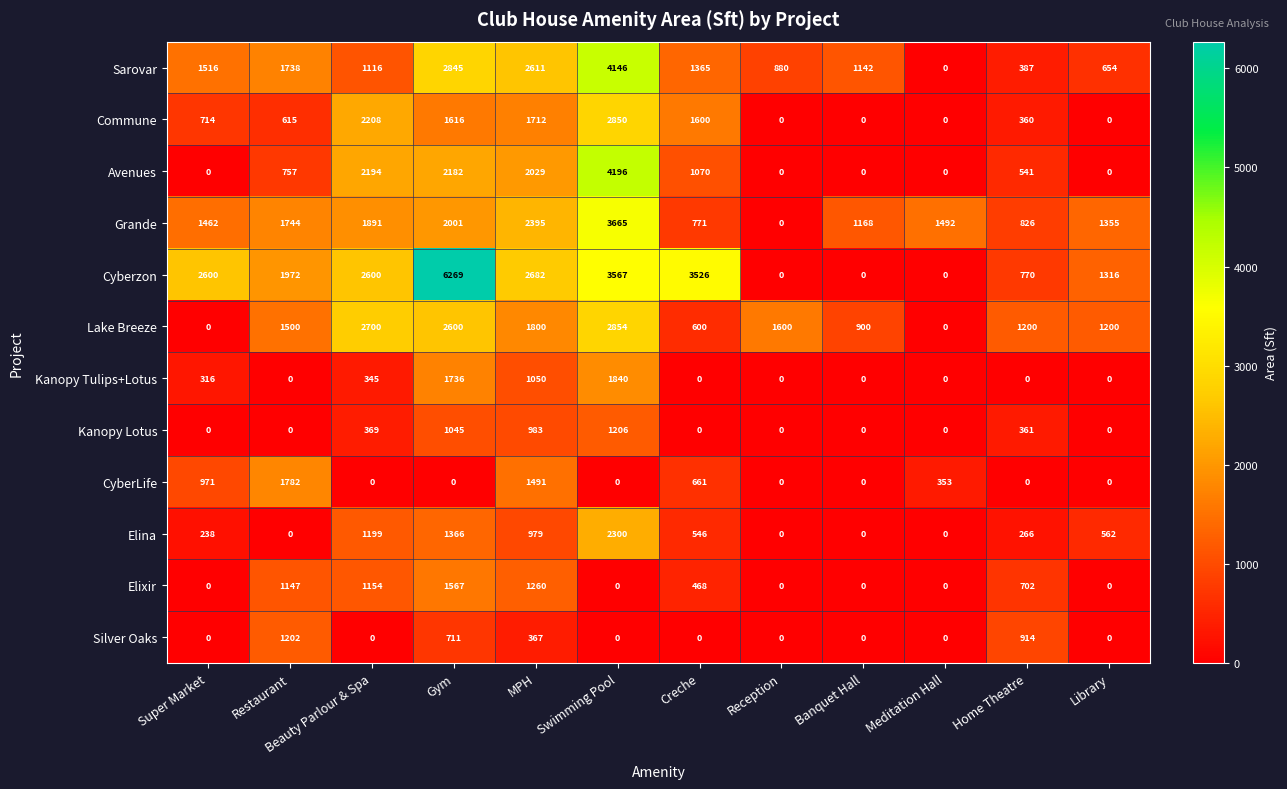

What is the difference between the second highest and second lowest values in the Elixir series?

1260